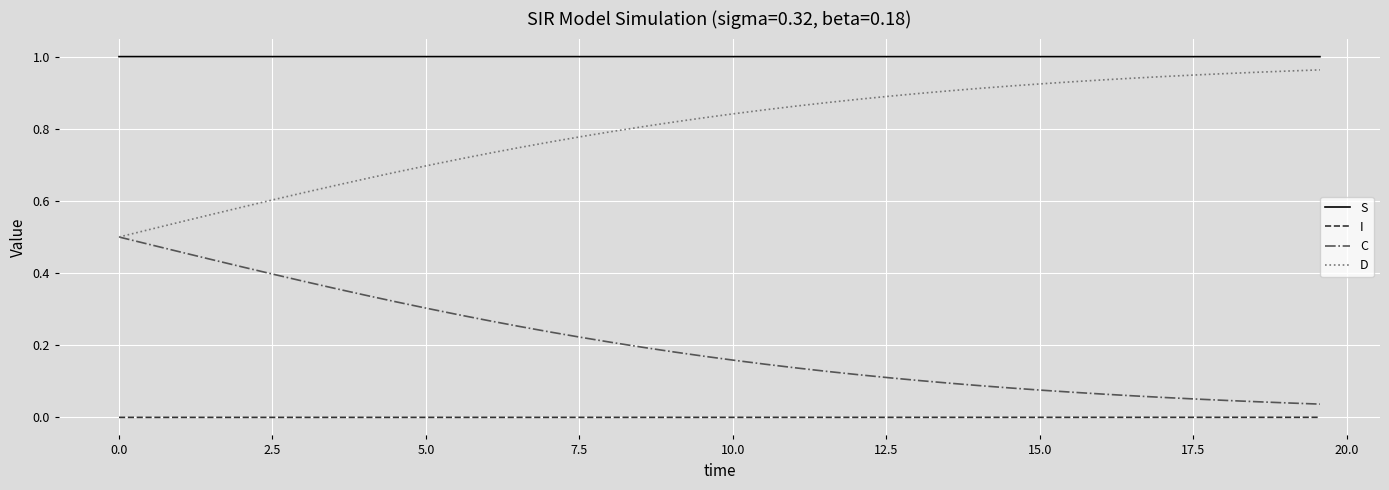

What are all the series names shown in the legend?

S, I, C, D